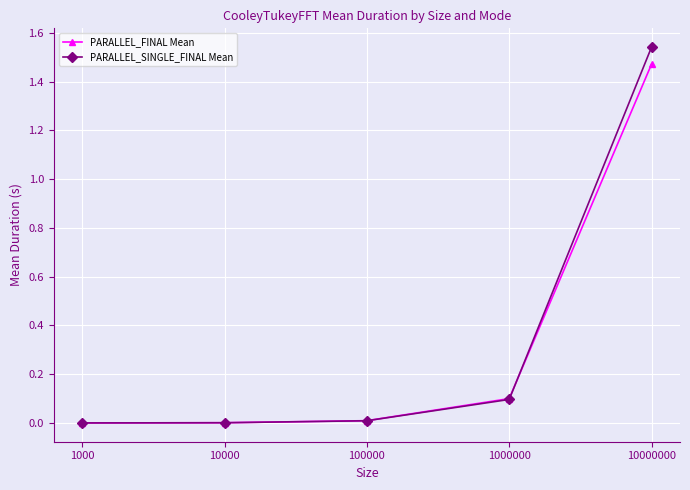

At which category is the sum across all series the highest?

10000000